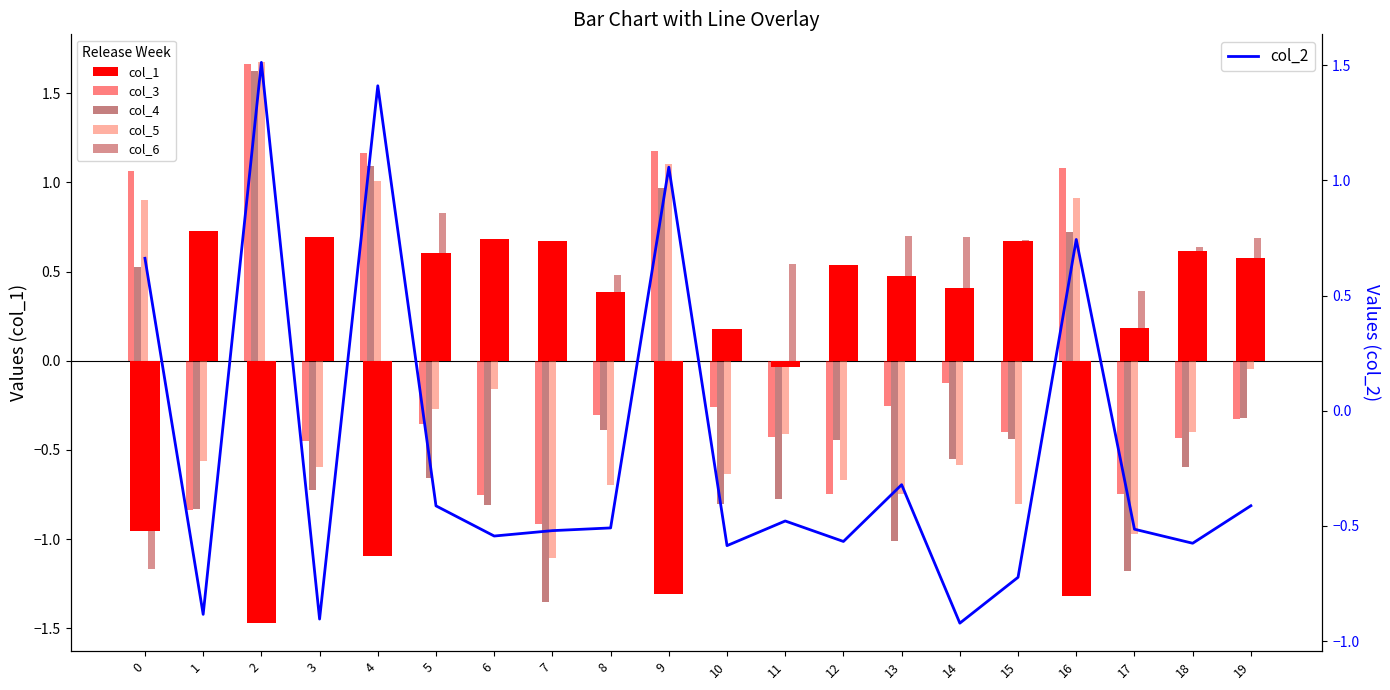

What are all the series names shown in the legend?

col_1, col_3, col_4, col_5, col_6, col_2